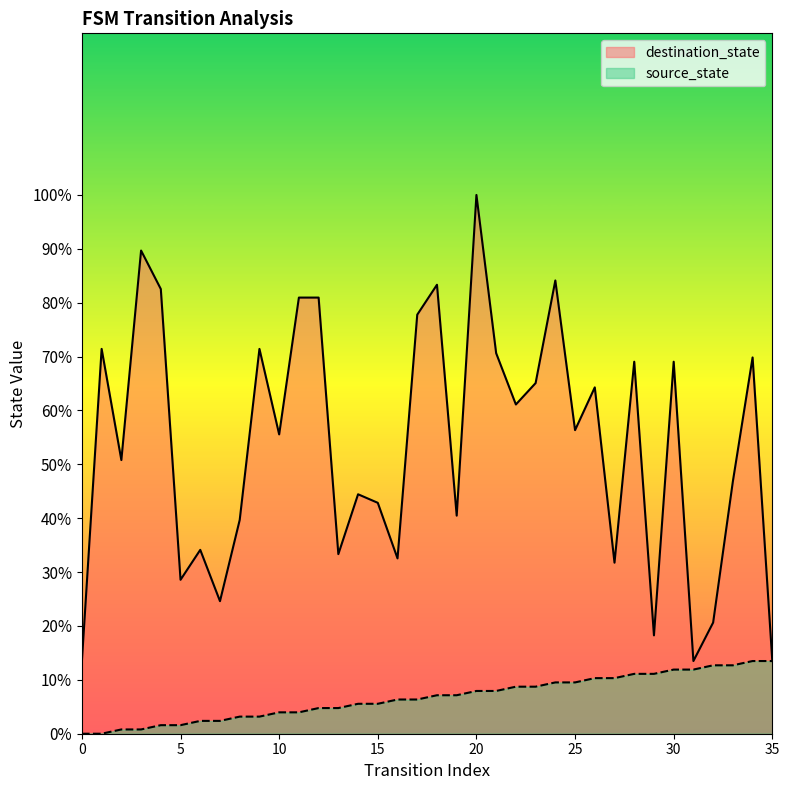

What is the difference between the maximum and minimum values in the destination_state series?

86.5